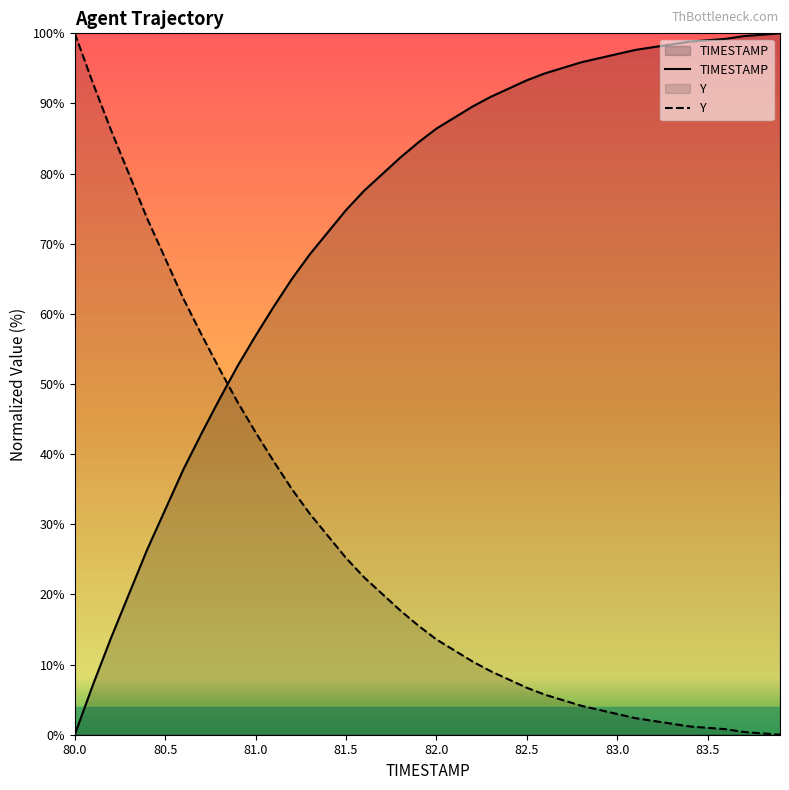

True or false: the data has more than 1 interior local peaks.

False